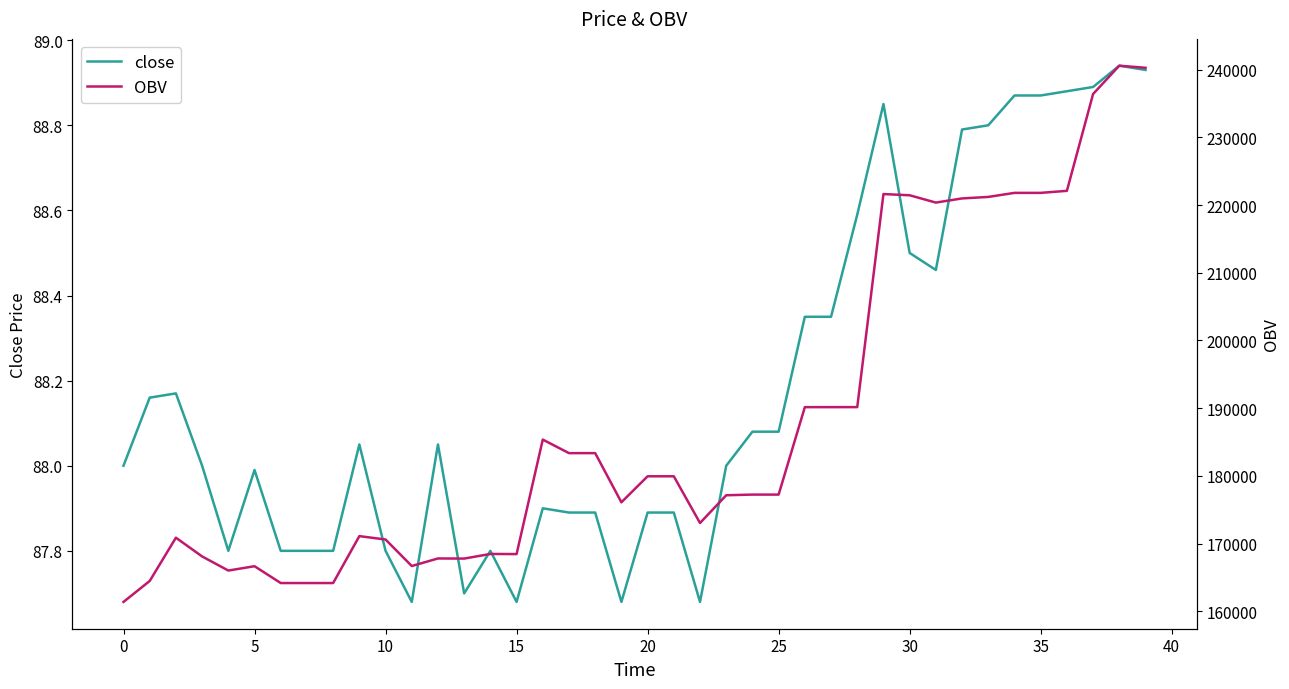

Is it true that close equals 53.3 at 31?

False